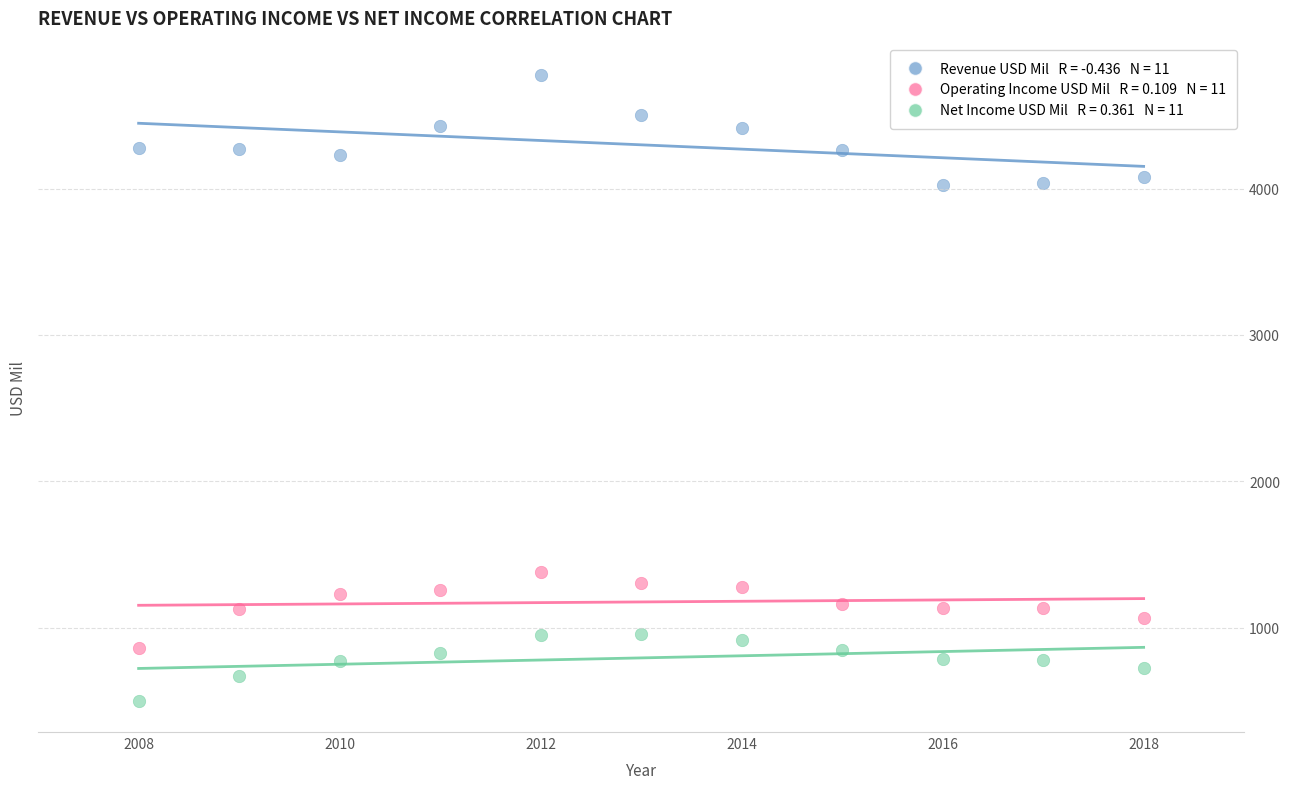

Across all series, what Y value is closest to 2639?

1380